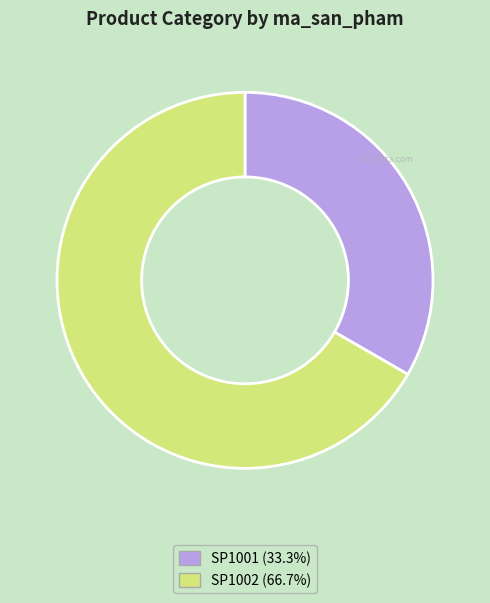

Count the number of slices in the pie.

2